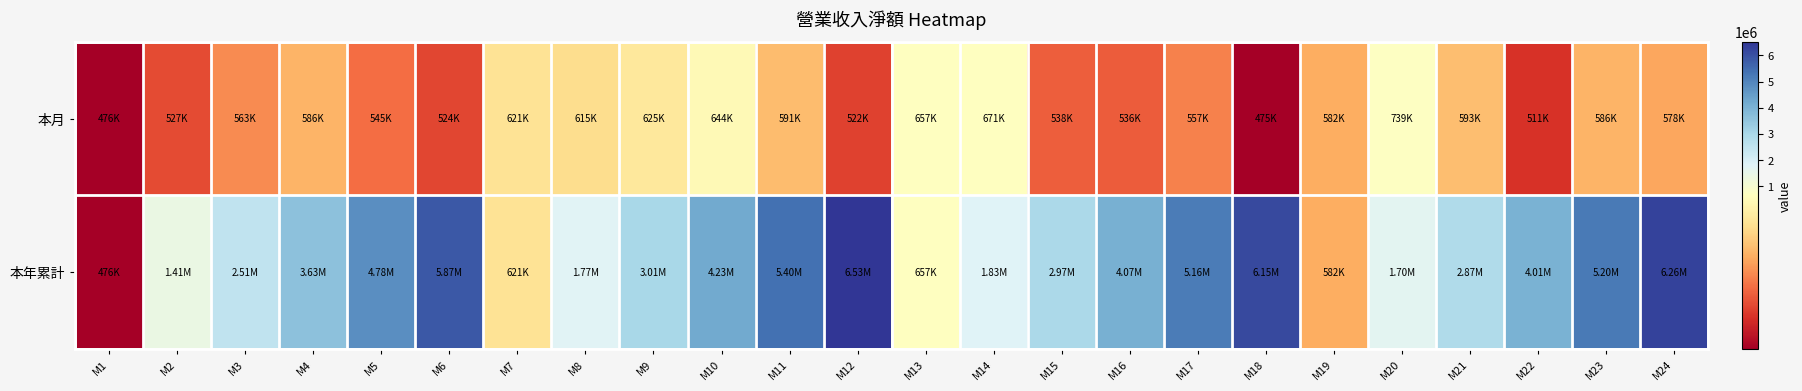

Which category has the highest value across all series?

M12